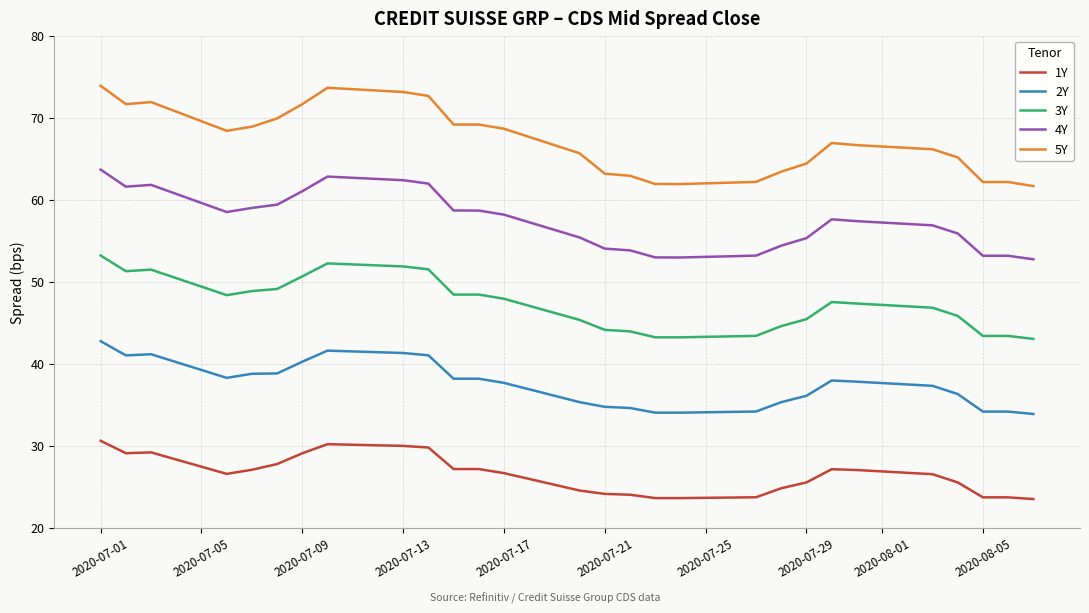

What is the difference between the maximum and minimum values in the 4Y series?

10.9